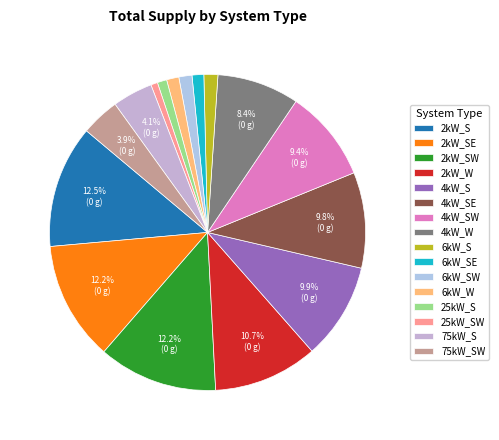

To the nearest percent, what portion does 25kW_SW represent?

1%